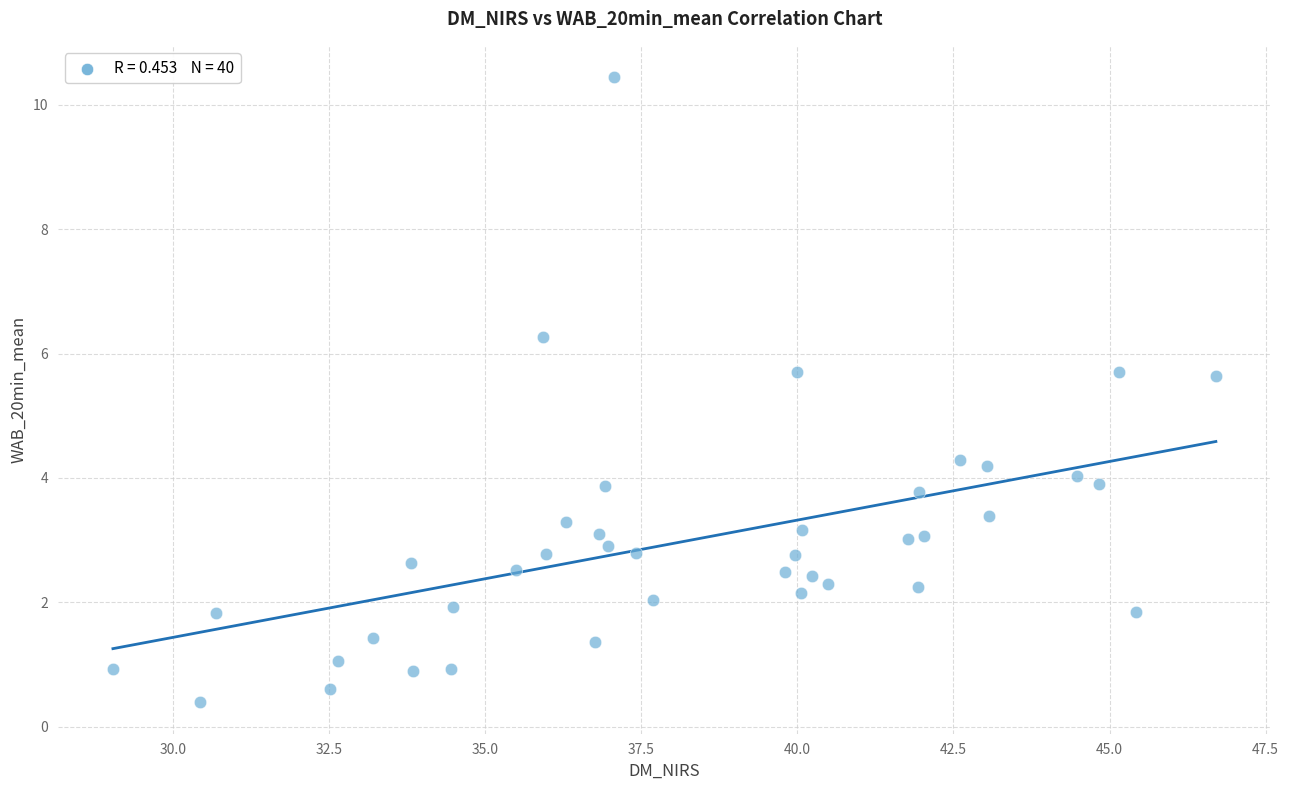

What is the range of X values (max minus min)?

17.7